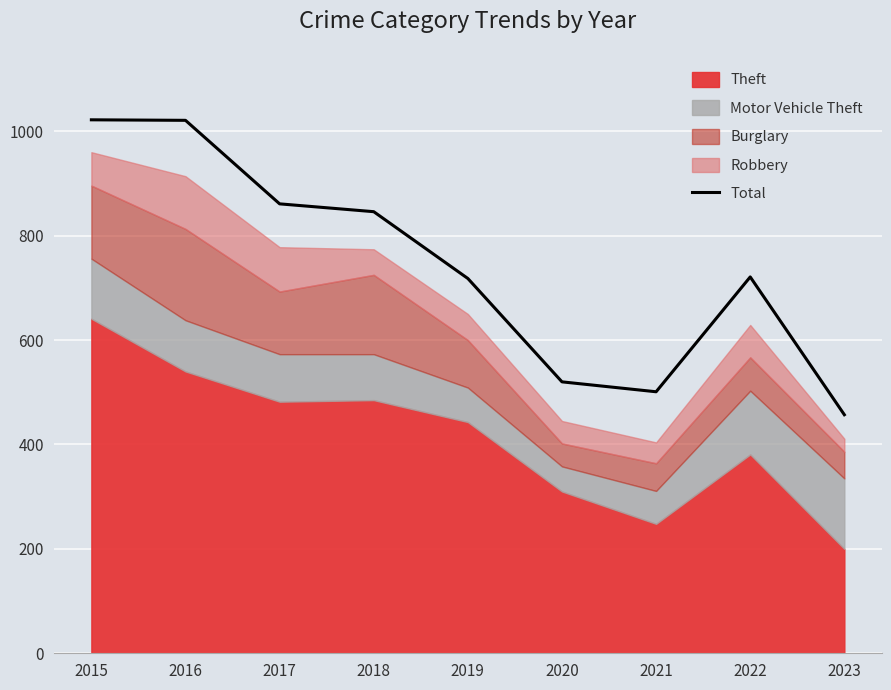

What is the lowest value of the Total series?

457